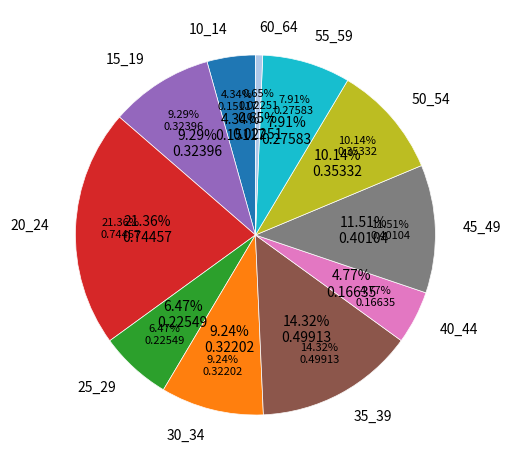

Is it true that 15_19 is 9% of the pie?

True